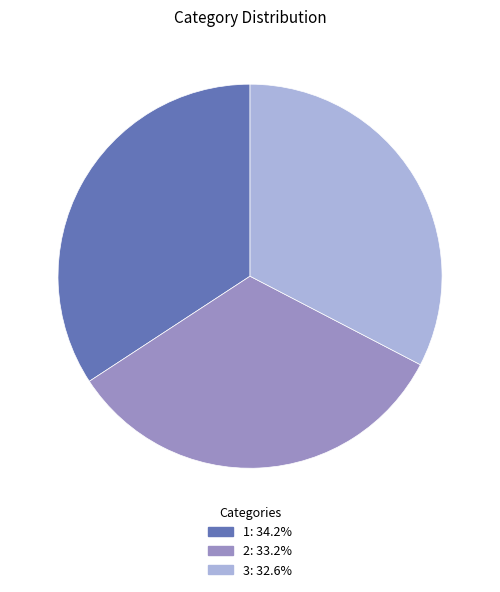

Which category has the smallest portion of the pie?

3